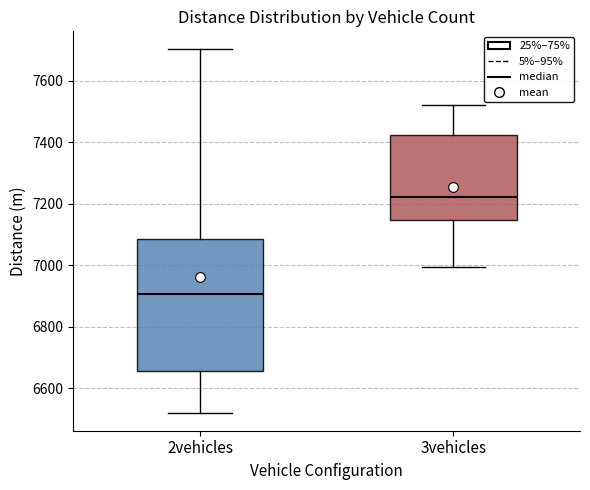

Where is the upper edge of the box for 2vehicles on the y-axis? The values are not printed on the chart, so give them approximately, as read against the axis.

7080